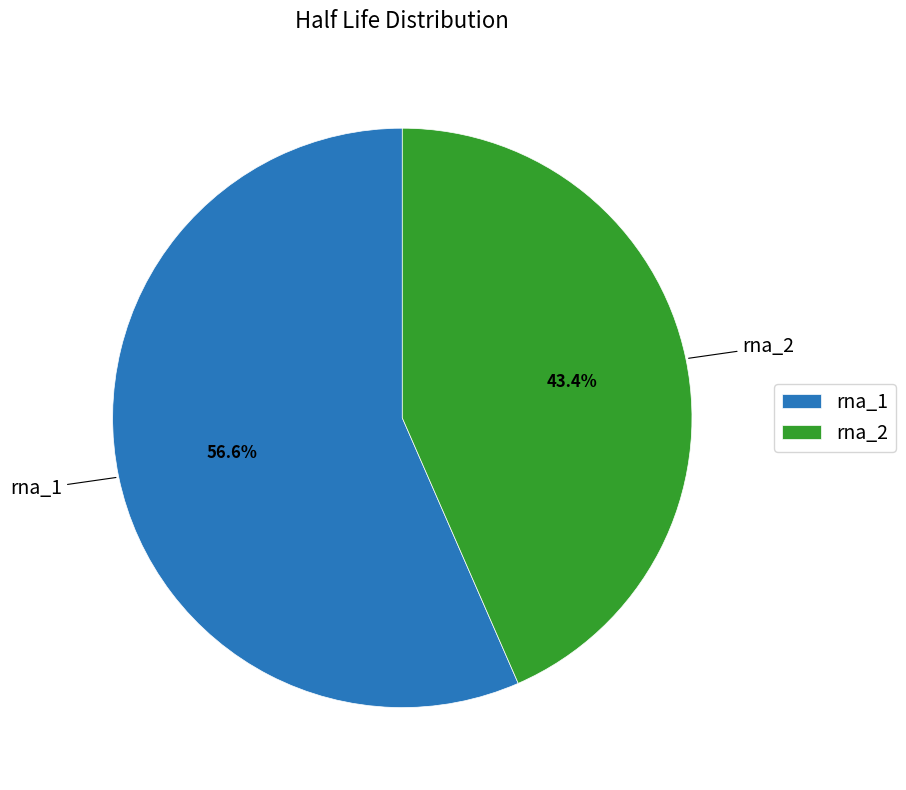

What is the total percentage of rna_2 and rna_1?

100.0%